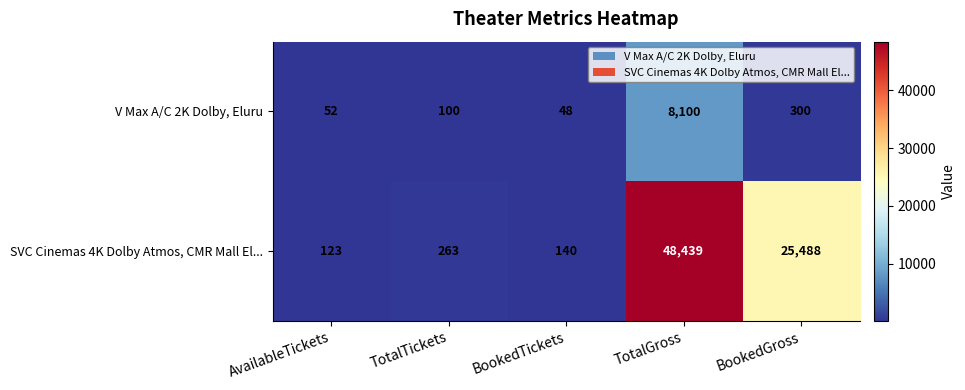

What is the approximate value of SVC Cinemas 4K Dolby Atmos, CMR Mall El... at BookedGross, to the nearest 50?

25500